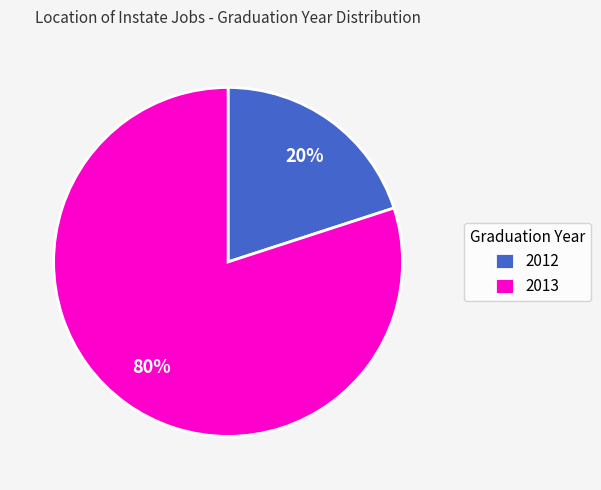

Count the number of slices in the pie.

2